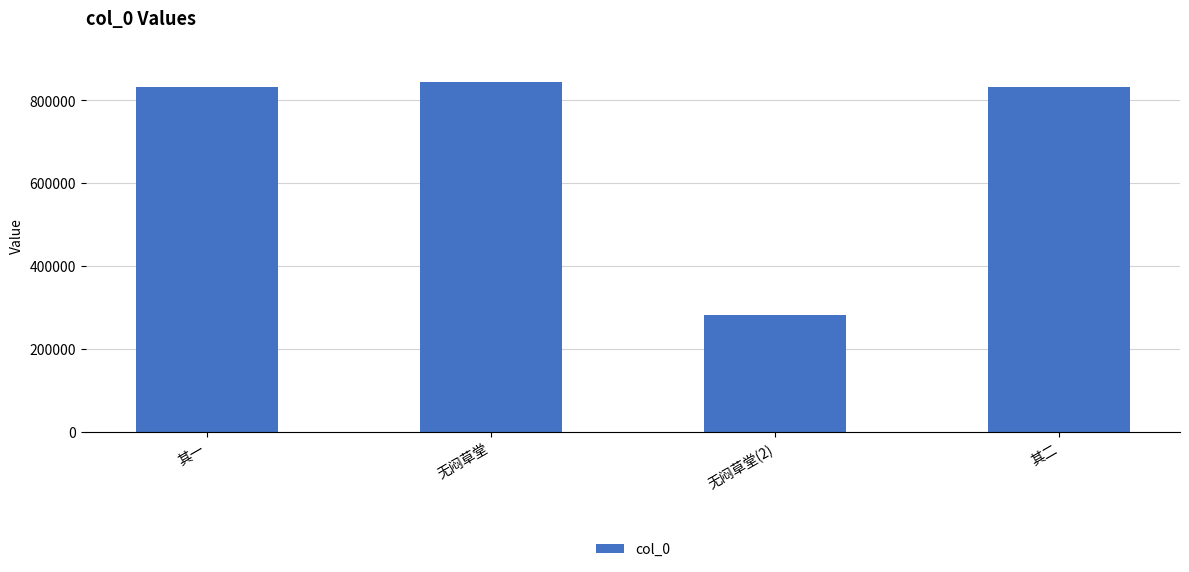

What is the difference between the maximum and second lowest values?

12376